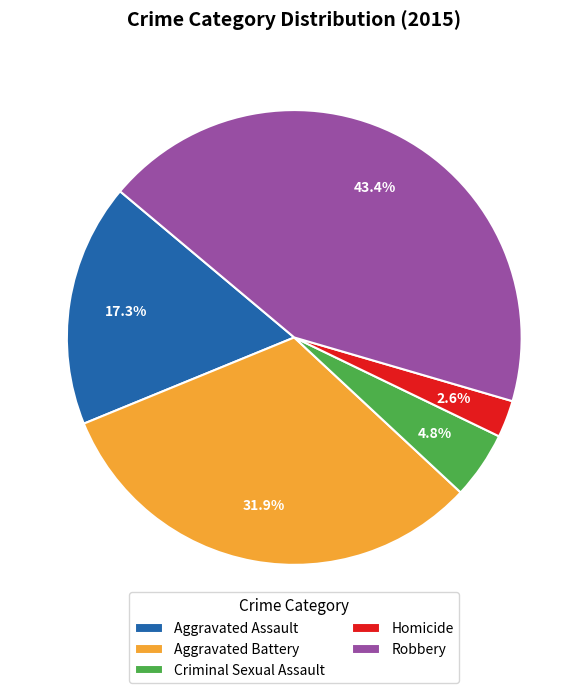

Which has a higher value, Criminal Sexual Assault or Aggravated Battery?

Aggravated Battery